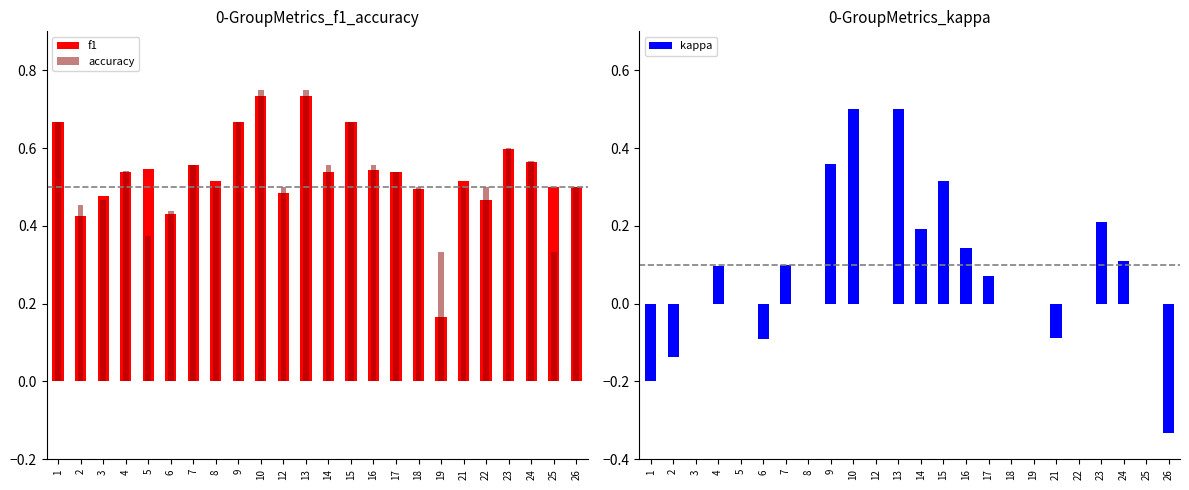

What are all the series names shown in the legend?

f1, accuracy, kappa